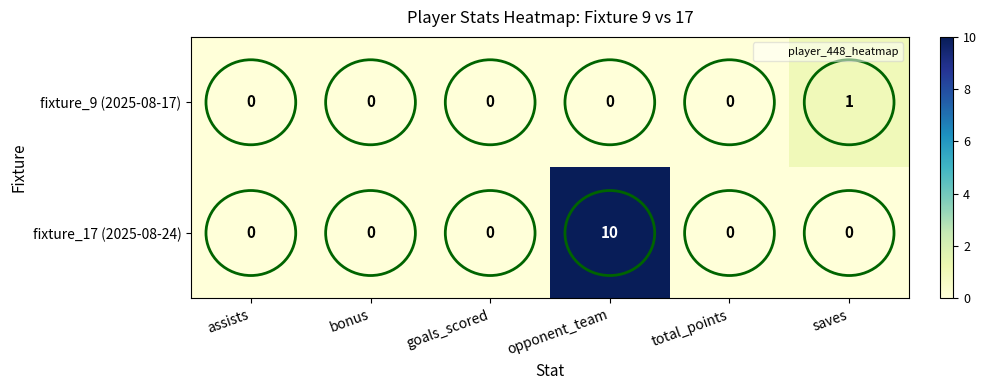

How many fixture_9 (2025-08-17) values are between 0 and 1?

6